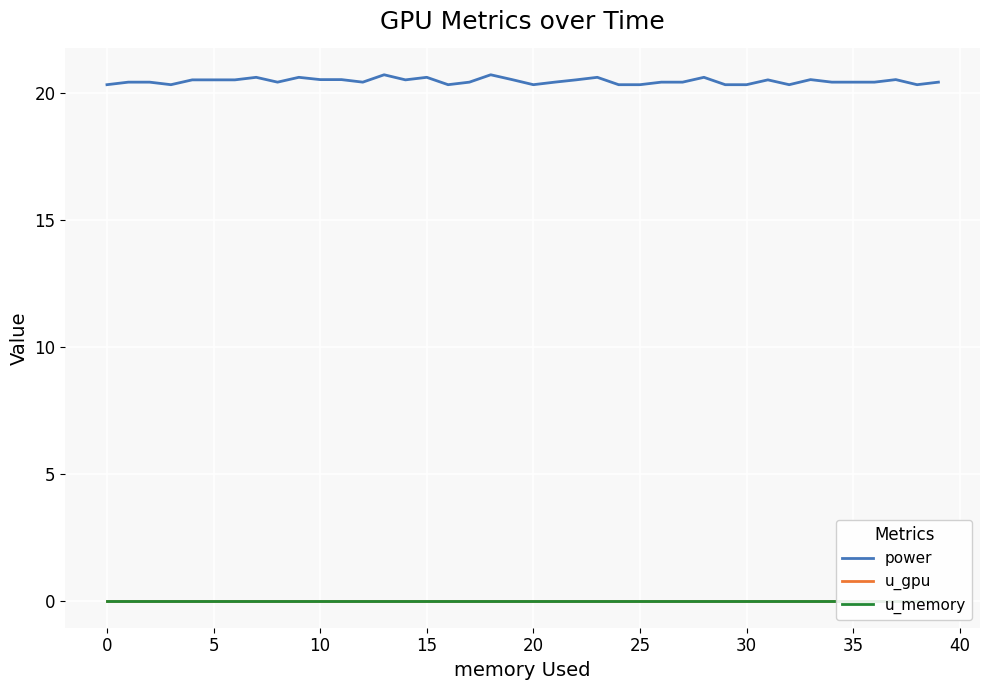

Is this an area chart (filled region under the line)?

No